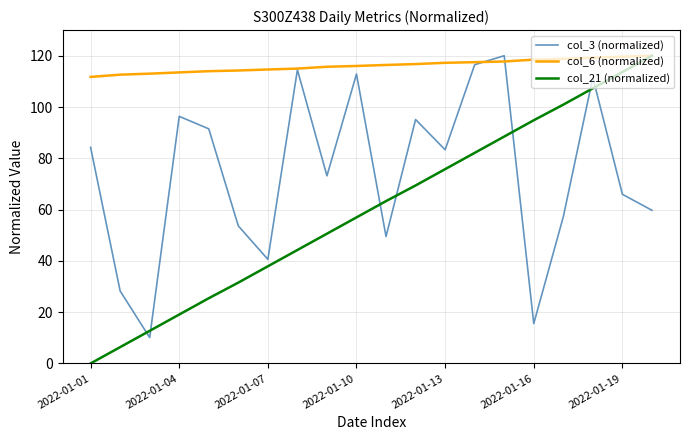

Which series has the largest total across all categories?

col_6 (normalized)